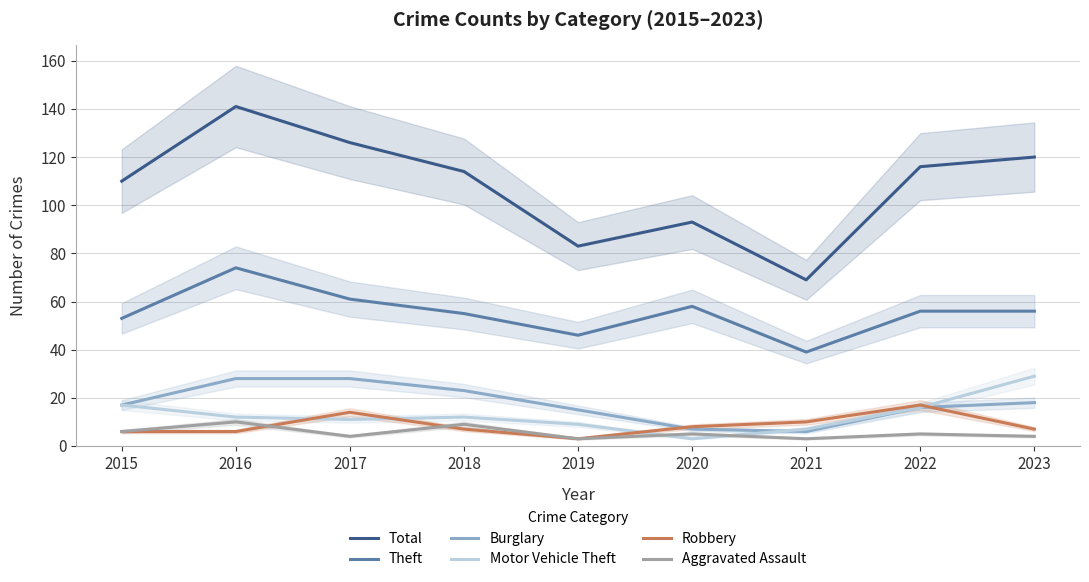

What is the value of the Robbery point at the 3rd from the left?

14